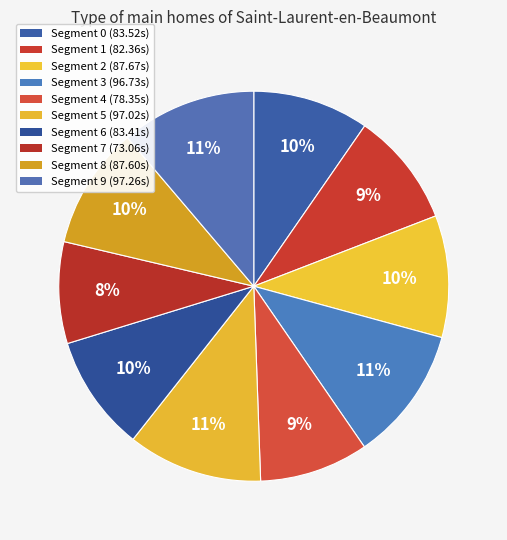

Rank the categories by value from highest to lowest.

9, 5, 3, 2, 8, 0, 6, 1, 4, 7